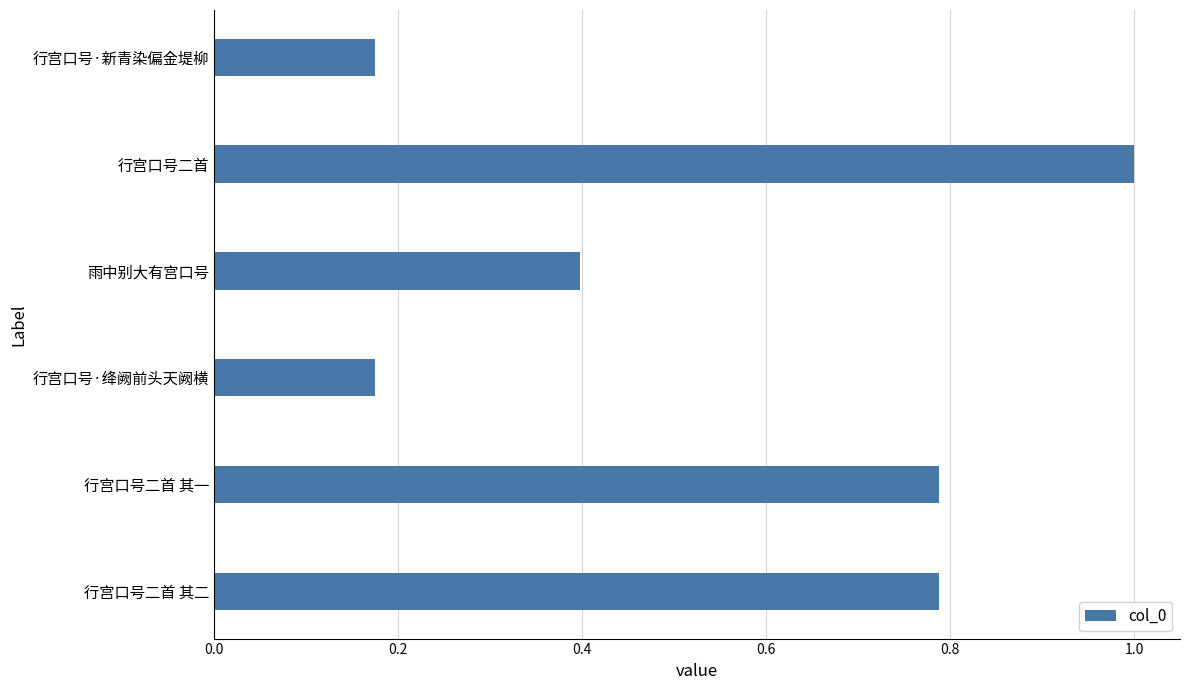

What is the difference between the second highest and second lowest values?

0.6